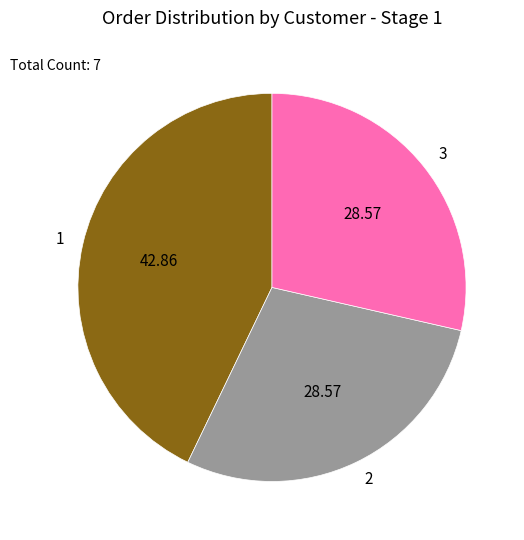

Is there a majority slice in this chart?

No